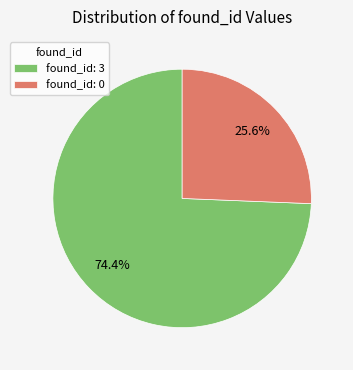

What is the total percentage of found_id: 0 and found_id: 3?

100.0%